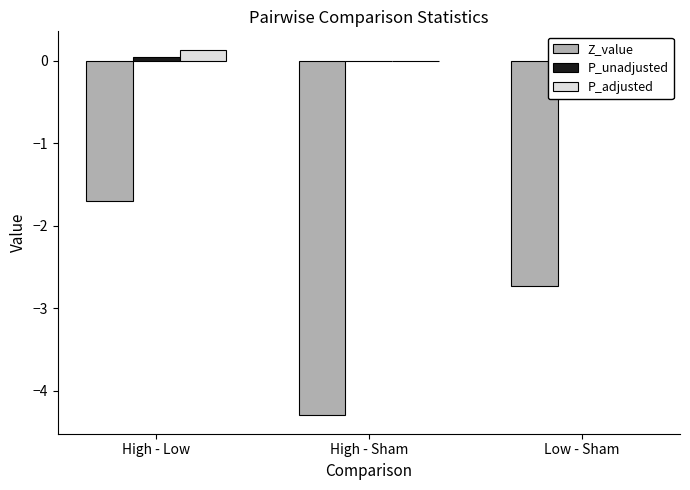

How many data points does each series have?

3